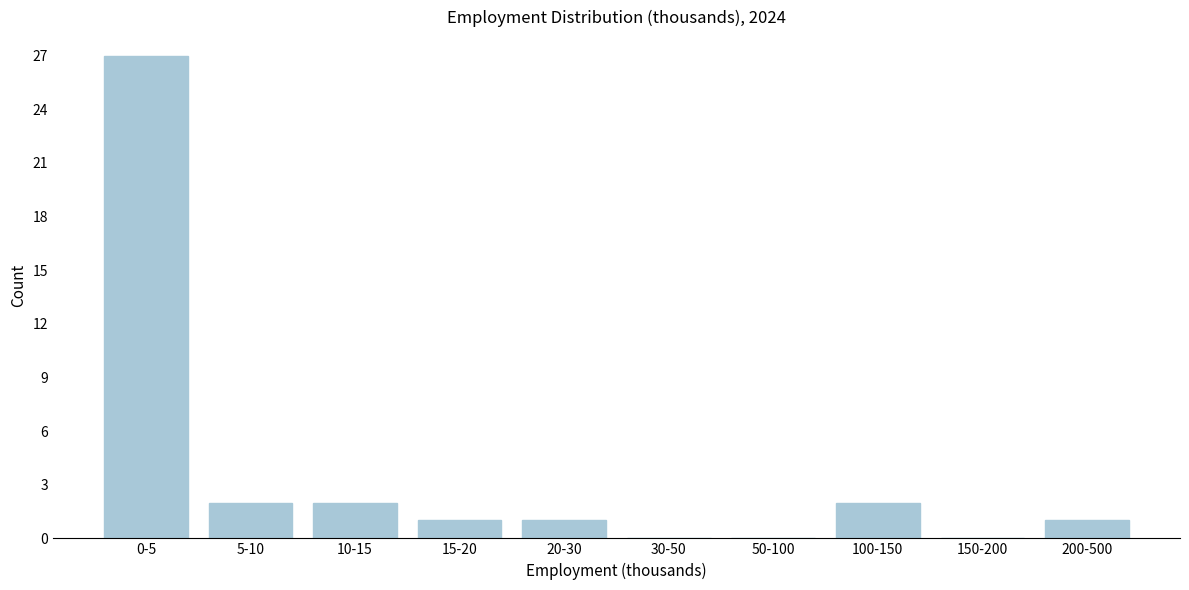

Reading right to left, transcribe all the data shown in this chart.

200-500=1	150-200=0	100-150=2	50-100=0	30-50=0	20-30=1	15-20=1	10-15=2	5-10=2	0-5=27